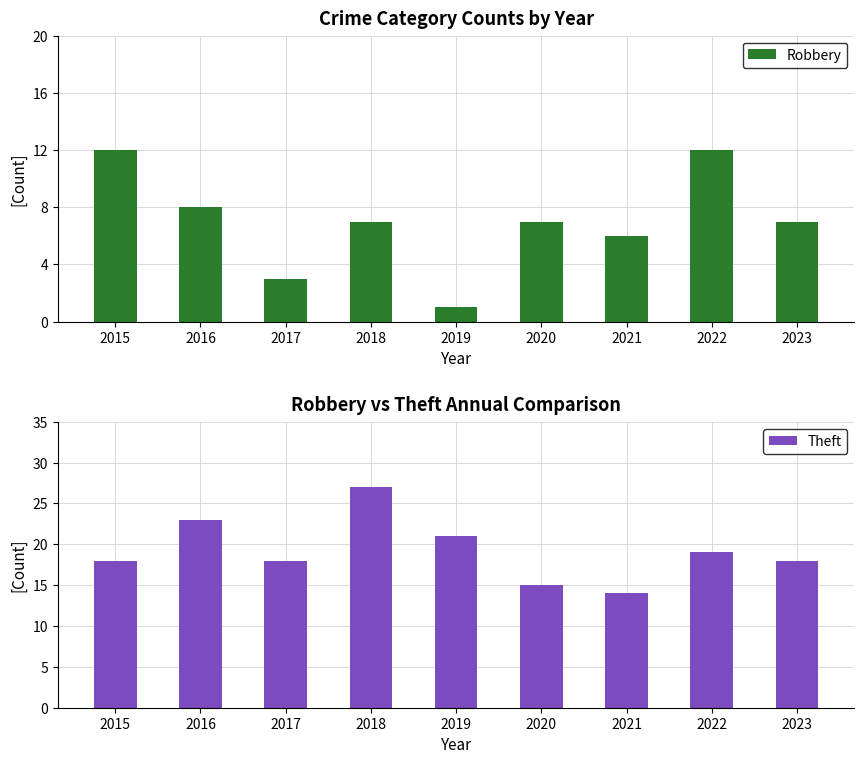

Reading left to right, what are all the values shown in this chart?

Robbery: 12	8	3	7	1	7	6	12	7
Theft: 18	23	18	27	21	15	14	19	18